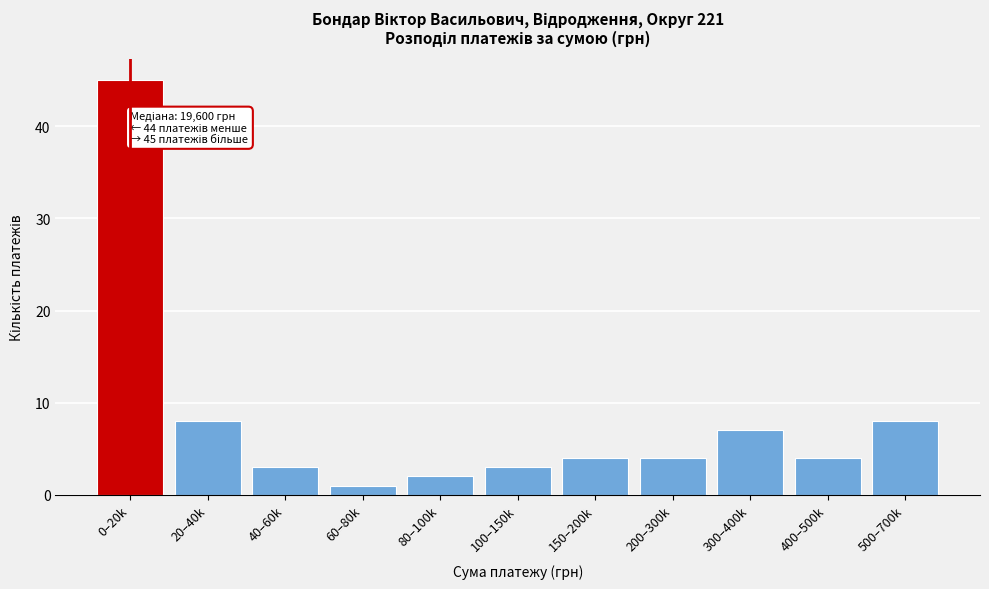

Reading left to right, extract all data points from this chart.

45	8	3	1	2	3	4	4	7	4	8